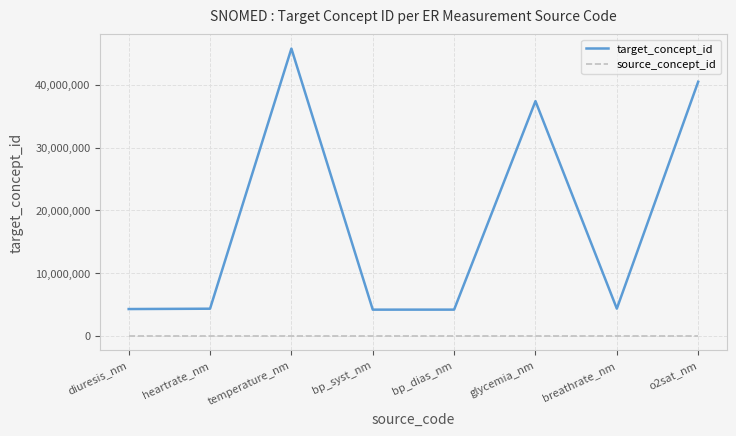

True or false: target_concept_id and source_concept_id cross at least once.

False